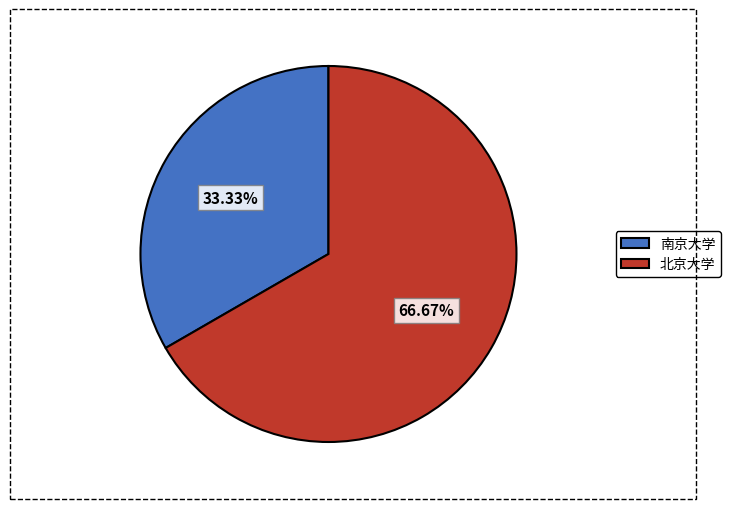

True or false: 北京大学 accounts for 77% of the total.

False